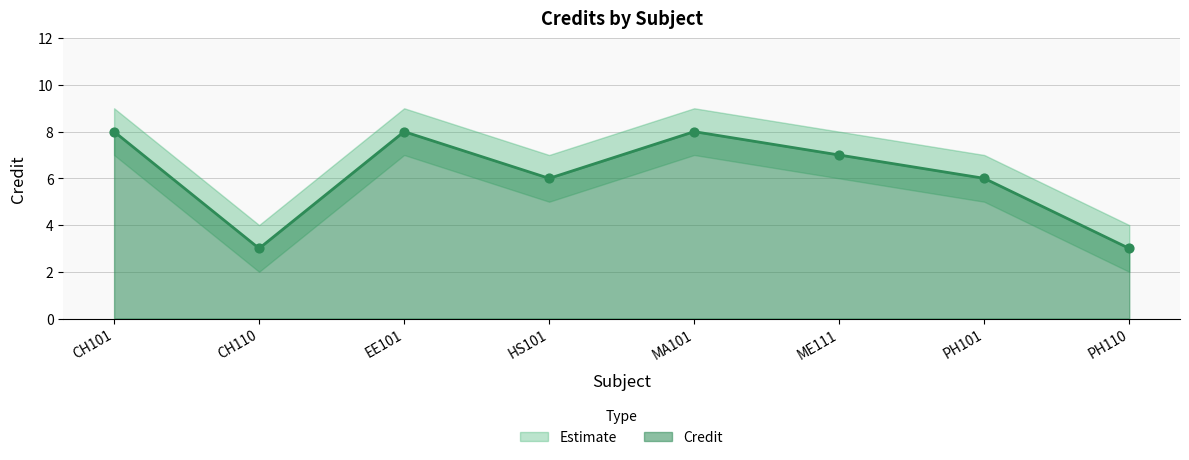

At which category is the sum across all series the highest?

CH101